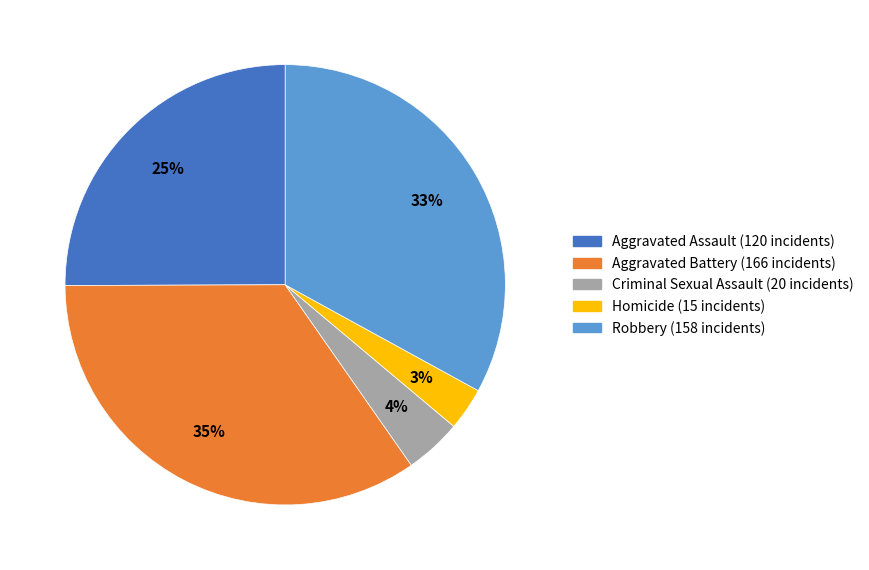

Between Robbery and Aggravated Battery, which is larger?

Aggravated Battery